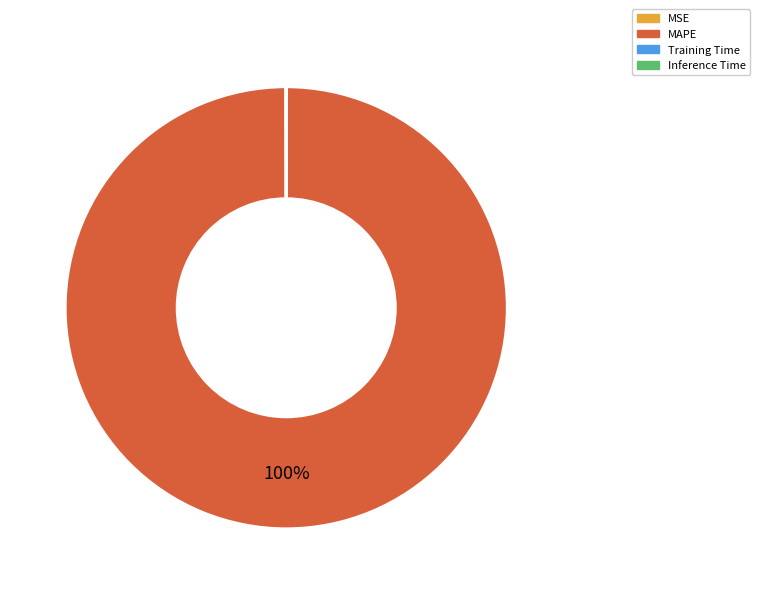

What is the largest slice in the pie chart?

MAPE